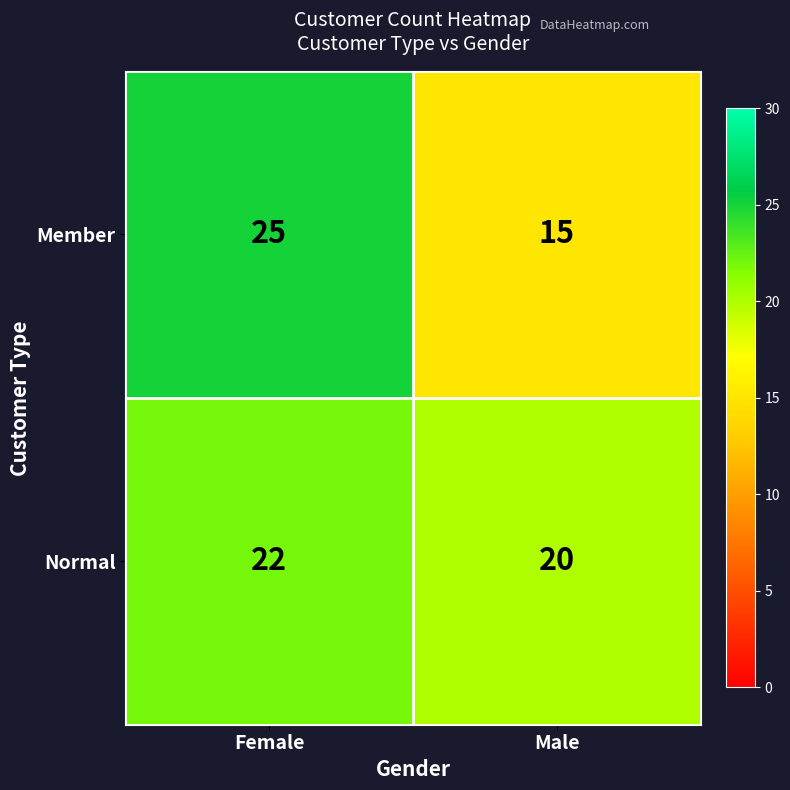

Rank the series at Male from lowest to highest value.

Member, Normal